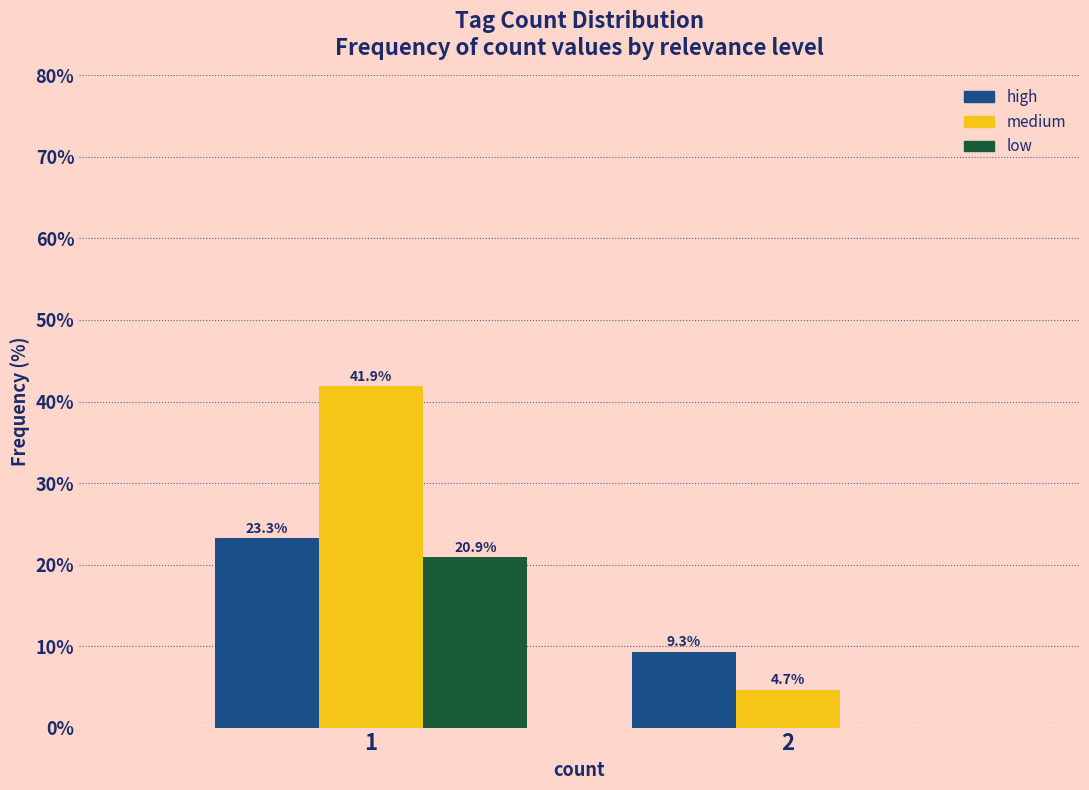

Reading left to right, list all the values displayed in this chart.

high: 1=23.3	2=9.3
medium: 1=41.9	2=4.7
low: 1=20.9	2=0.0